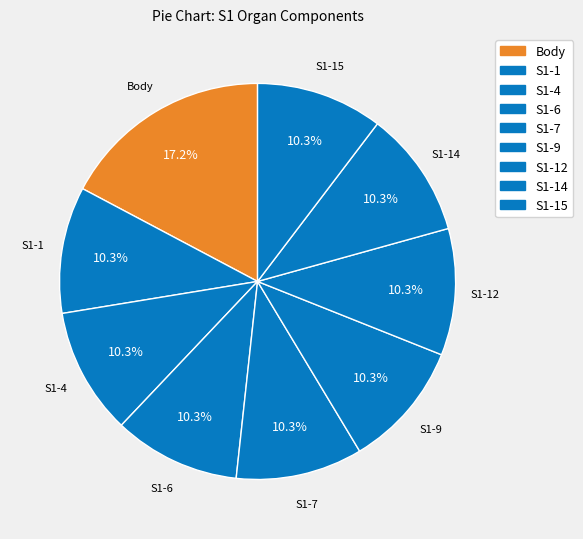

How many segments does this pie chart have?

9